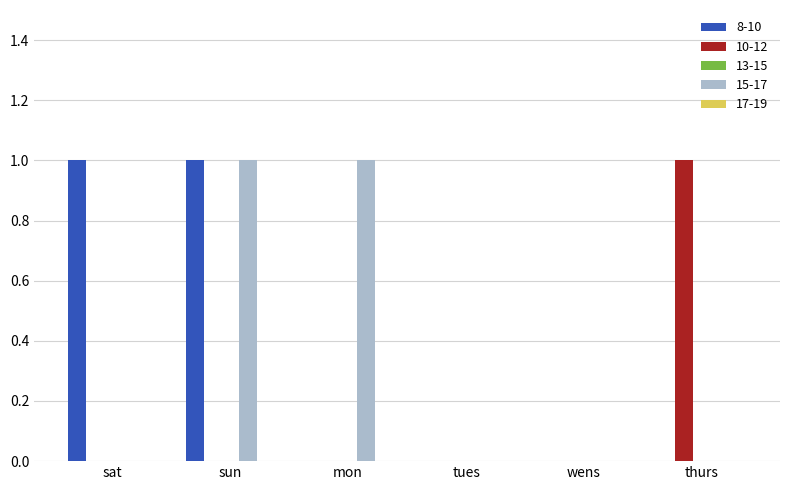

Between sat and wens, which series saw the biggest shift?

8-10